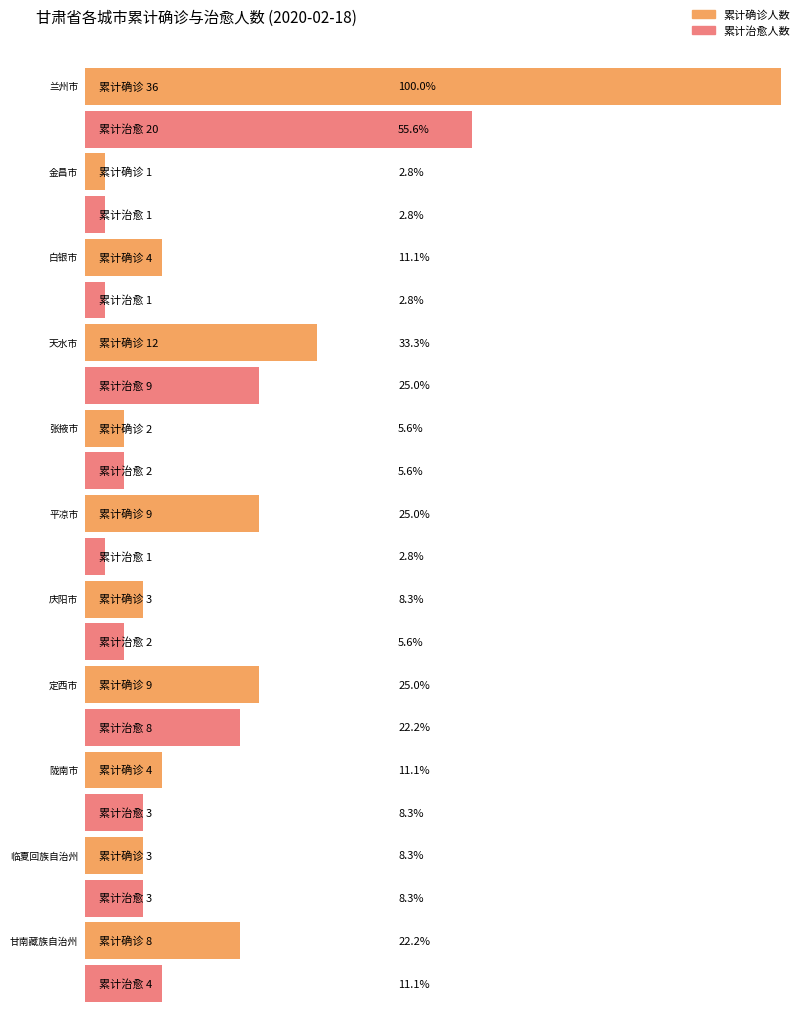

Reading left to right, extract all data points from this chart.

累计确诊人数: 兰州市=36	金昌市=1	白银市=4	天水市=12	张掖市=2	平凉市=9	庆阳市=3	定西市=9	陇南市=4	临夏回族自治州=3	甘南藏族自治州=8
累计治愈人数: 兰州市=20	金昌市=1	白银市=1	天水市=9	张掖市=2	平凉市=1	庆阳市=2	定西市=8	陇南市=3	临夏回族自治州=3	甘南藏族自治州=4